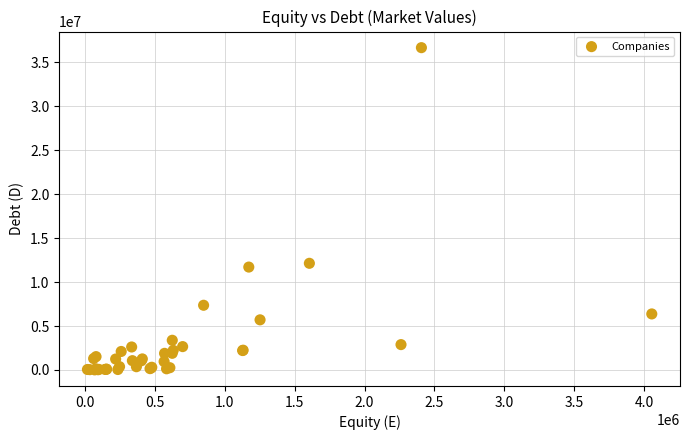

What Y value in the scatter plot is closest to 18345703?

12138370.5